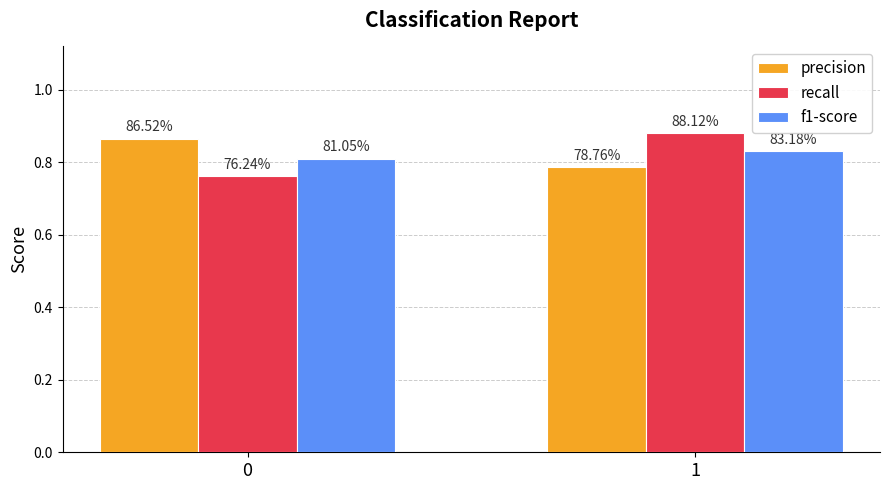

Is it true that recall equals 1.3 at 0?

False